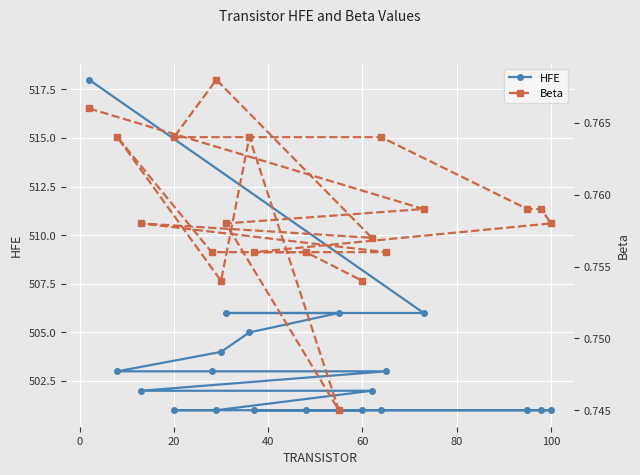

What is the sum of all HFE values?

10067